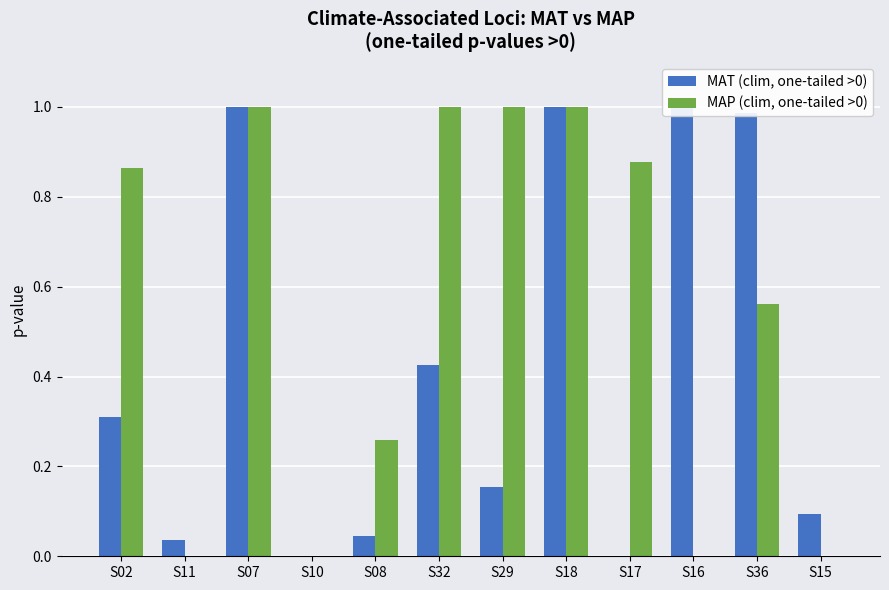

Is it true that MAP (clim, one-tailed >0) equals 1.0 at S29?

True